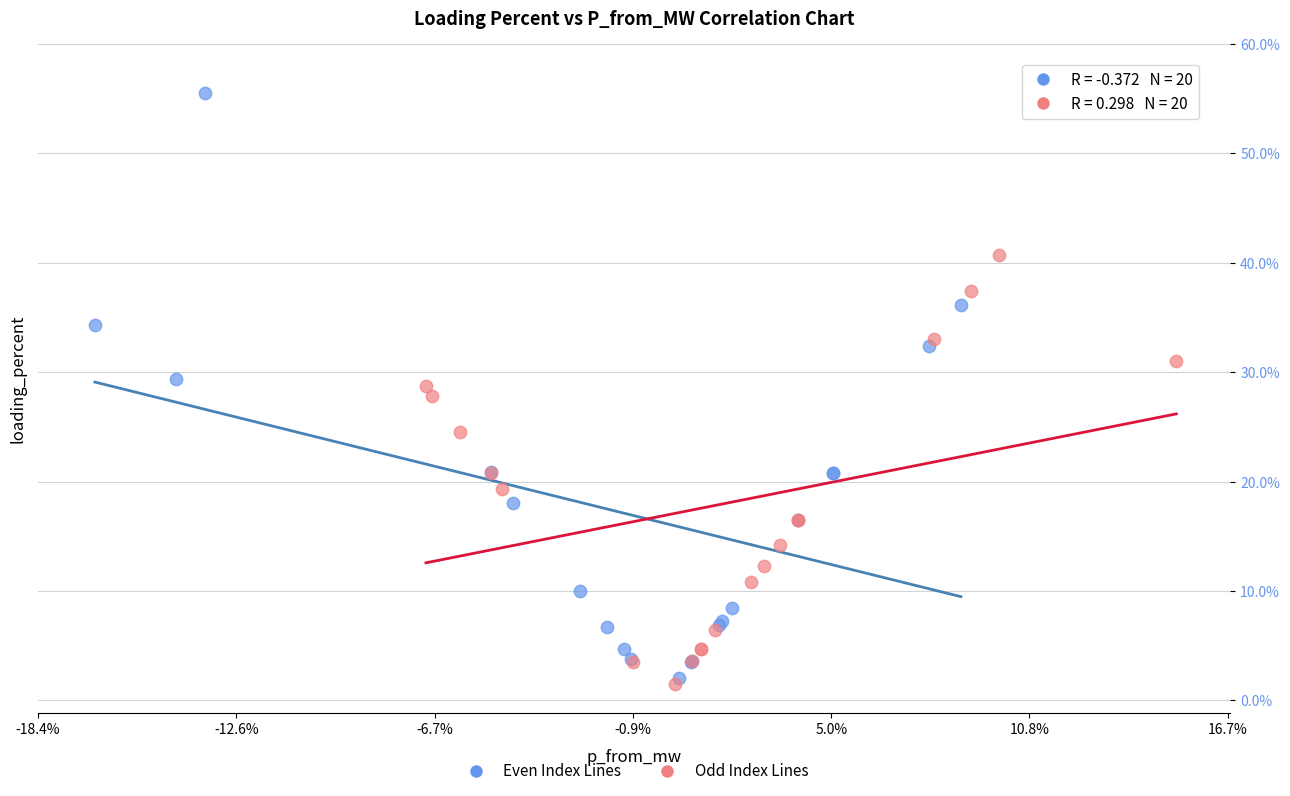

Which series has the widest spread of Y values?

Even Index Lines